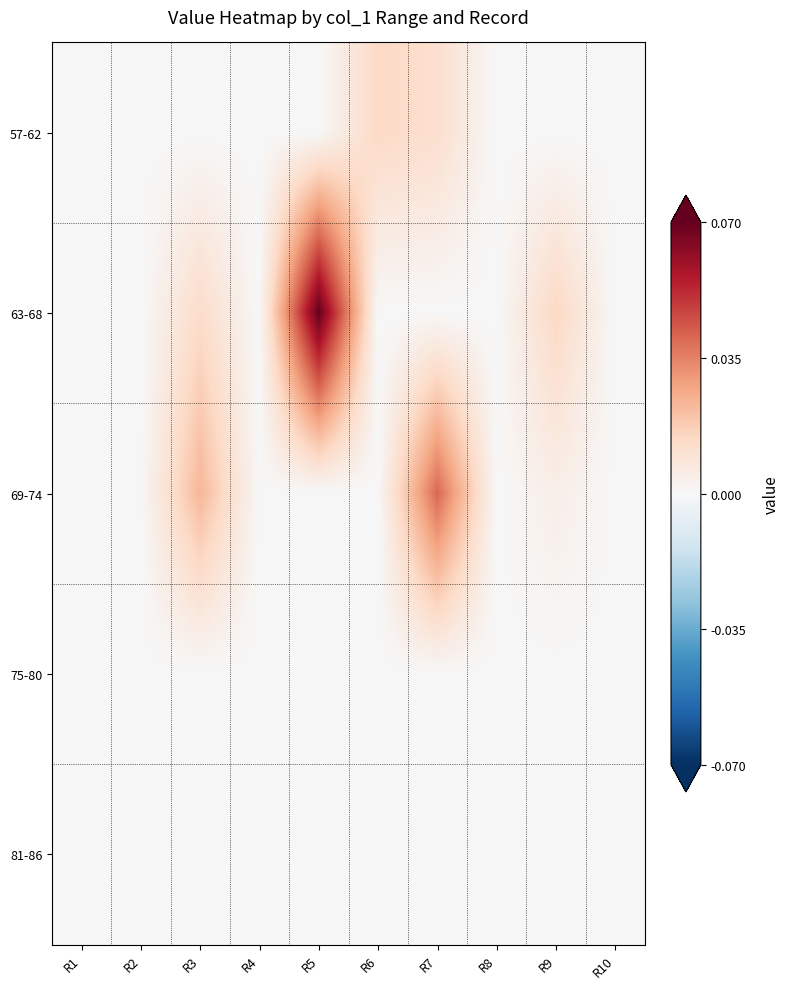

At R4, list the series in order from smallest to largest.

57-62, 63-68, 69-74, 75-80, 81-86